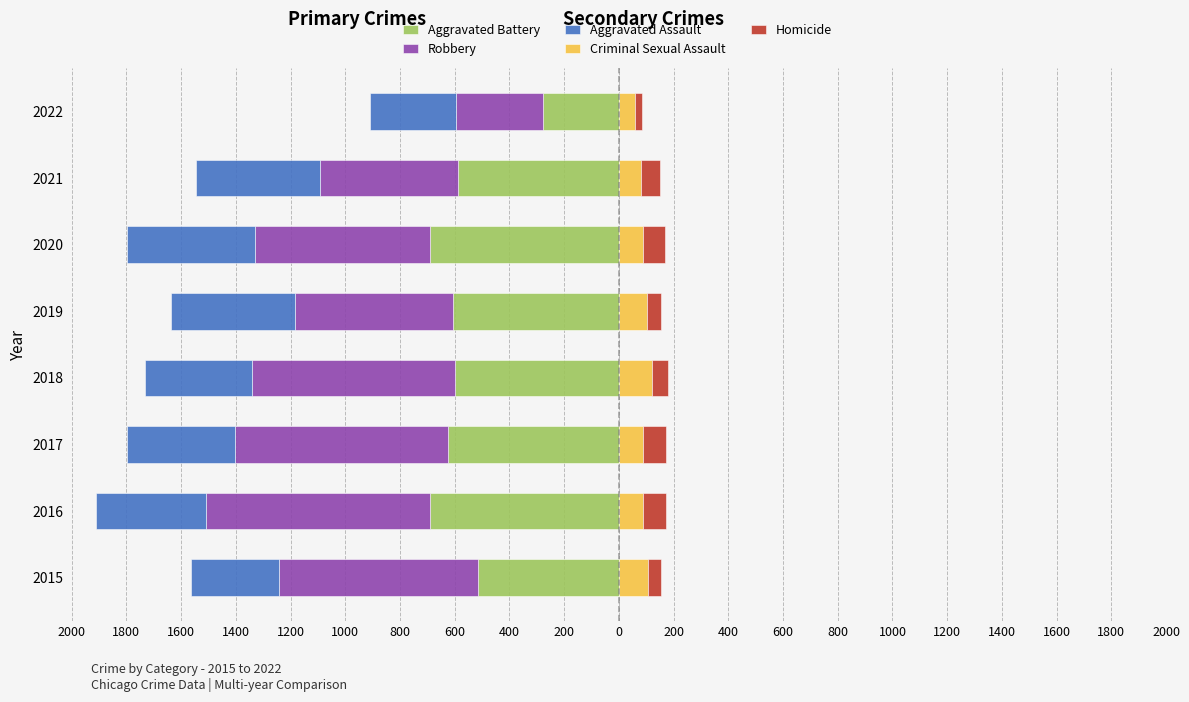

Is the value of Aggravated Assault at 2019 greater than the value of Homicide at 2021?

No